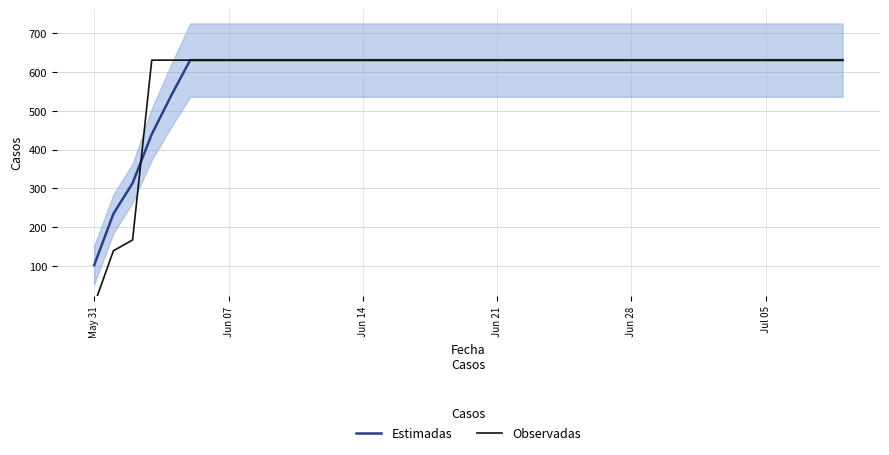

Does the chart display data point markers on the line(s)?

No